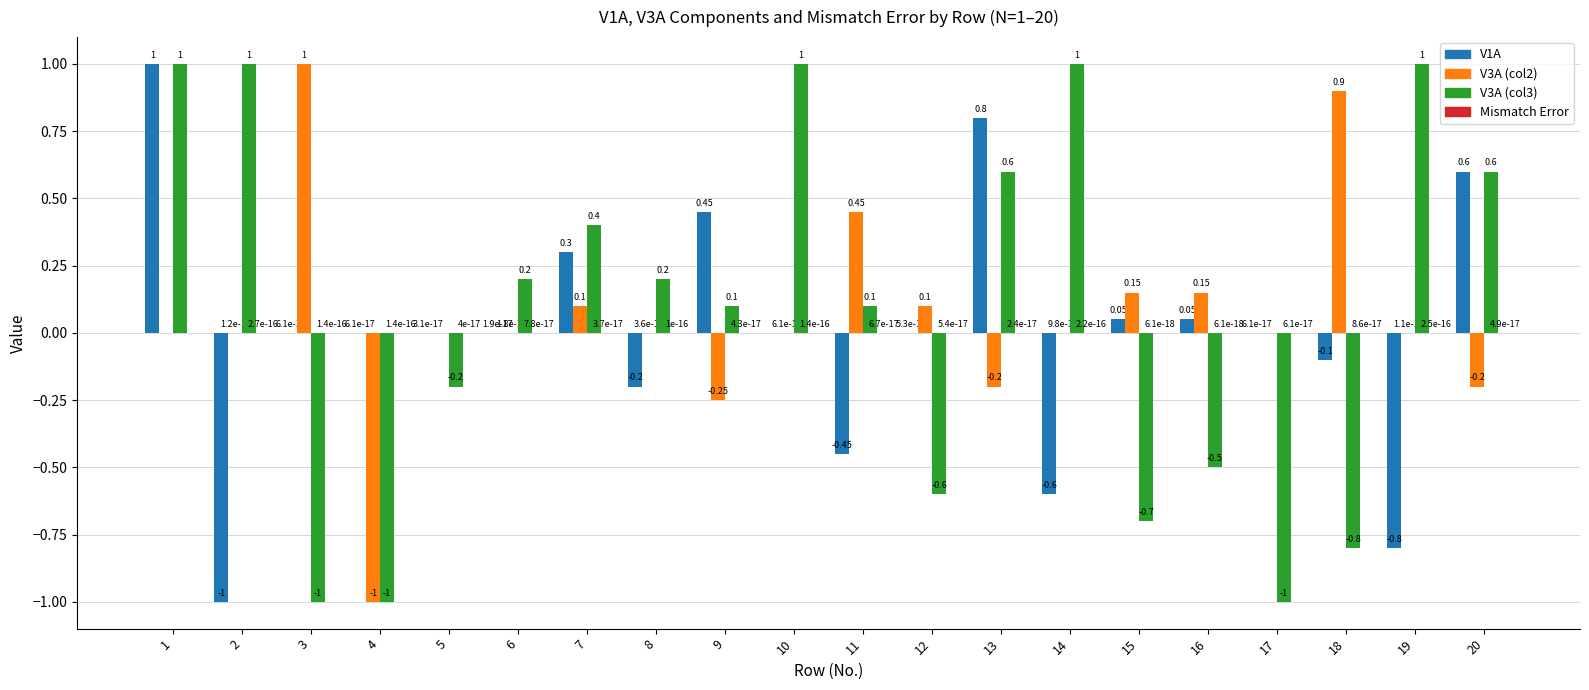

What is the total value across all series at 1?

2.0